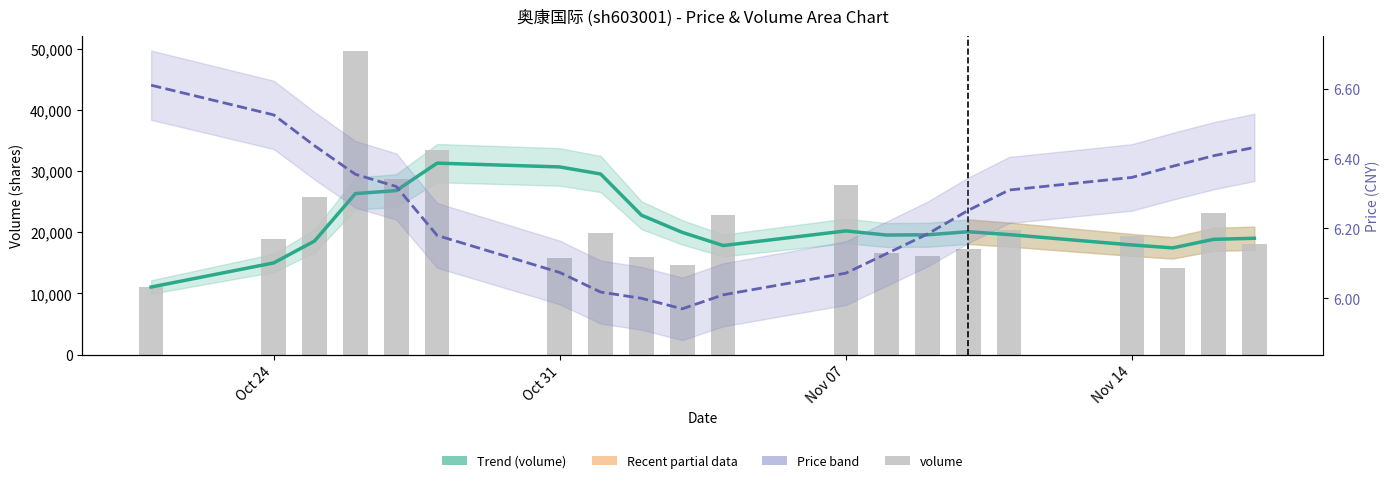

Is it true that volume equals 20491.3 at 17?

False